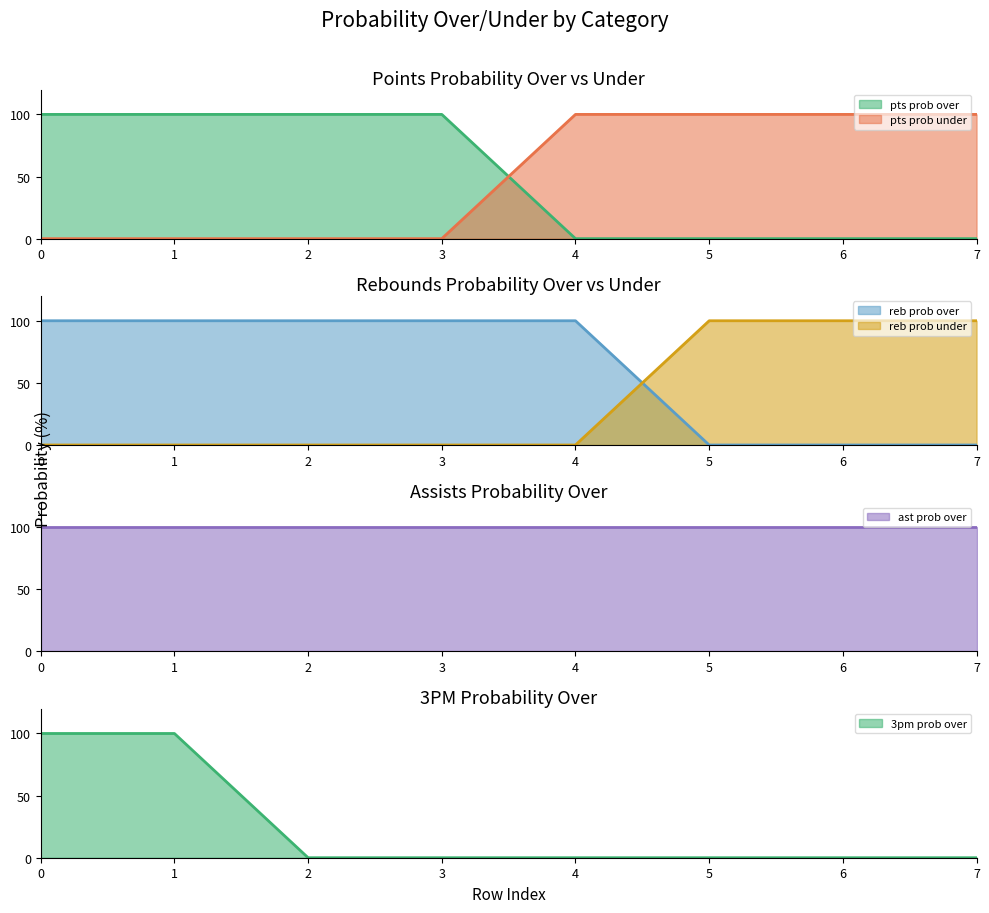

True or false: reb prob over and pts prob under intersect in this chart.

False